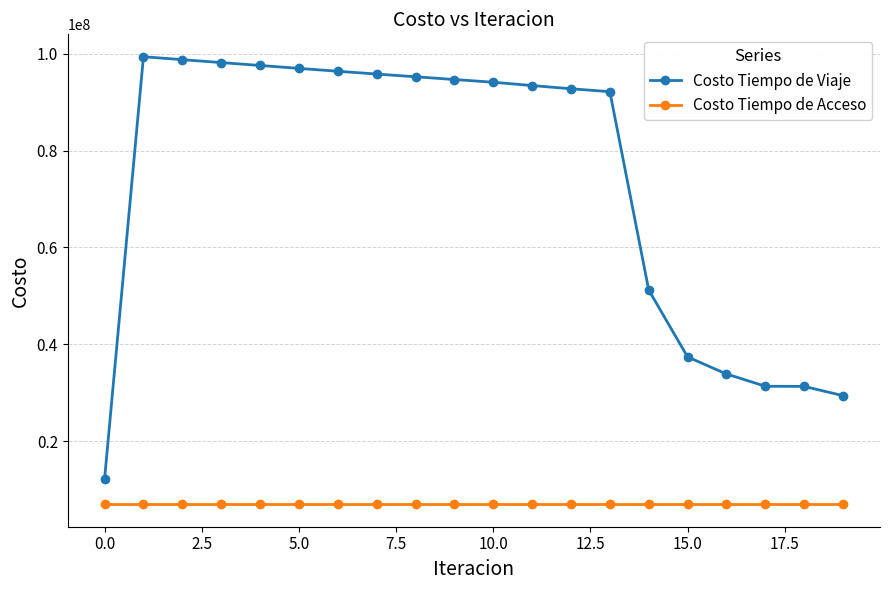

List the series in order of their overall mean, lowest first.

Costo Tiempo de Acceso, Costo Tiempo de Viaje